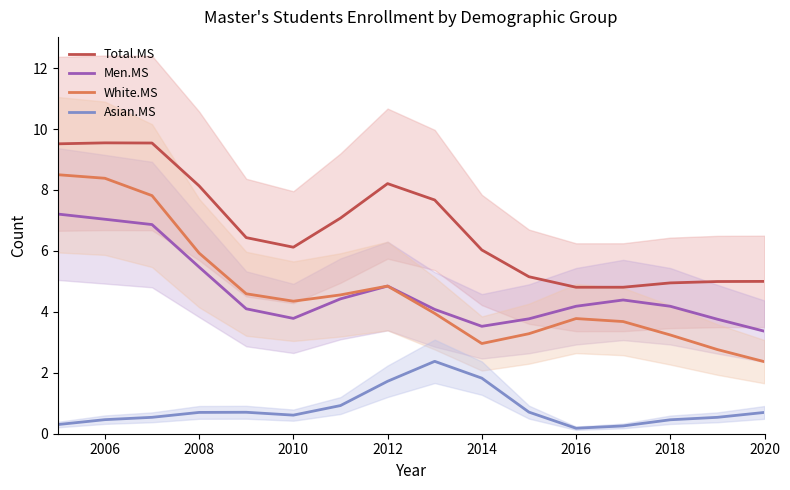

Count the number of categories in the chart.

16